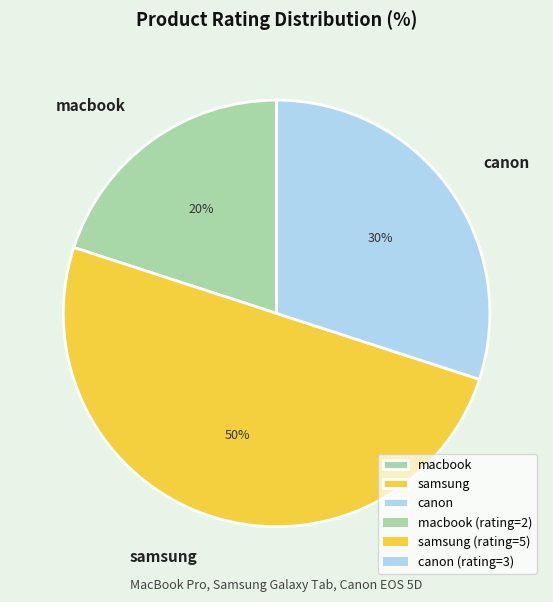

To the nearest percent, what is the difference between the samsung and canon slice percentages?

20%